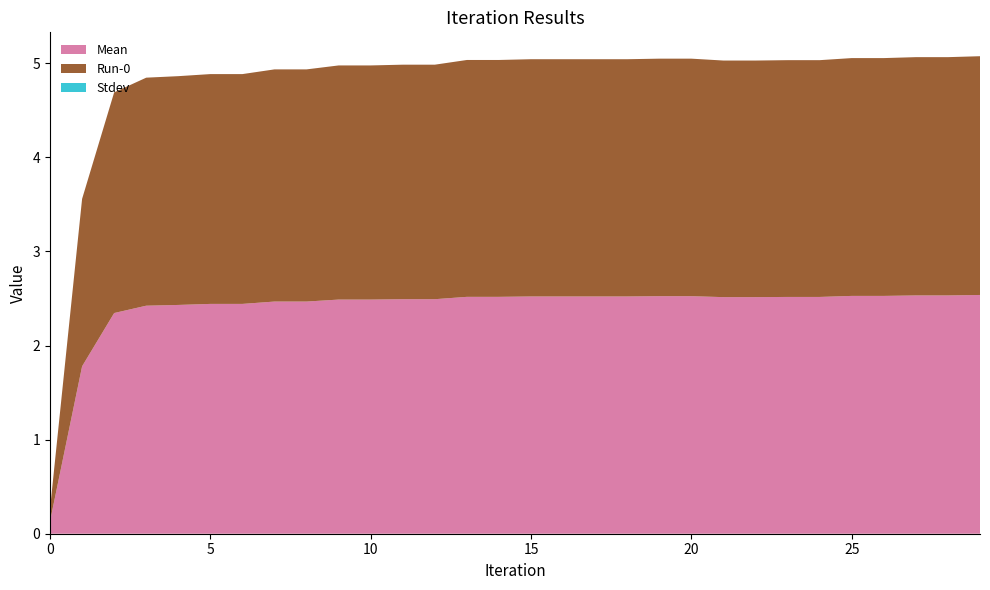

Reading left to right, what are all the values shown in this chart?

Mean: 0=0.1	1=1.8	2=2.3	3=2.4	4=2.4	5=2.4	6=2.4	7=2.5	8=2.5	9=2.5	10=2.5	11=2.5	12=2.5	13=2.5	14=2.5	15=2.5	16=2.5	17=2.5	18=2.5	19=2.5	20=2.5	21=2.5	22=2.5	23=2.5	24=2.5	25=2.5	26=2.5	27=2.5	28=2.5	29=2.5
Run-0: 0=0.1	1=1.8	2=2.3	3=2.4	4=2.4	5=2.4	6=2.4	7=2.5	8=2.5	9=2.5	10=2.5	11=2.5	12=2.5	13=2.5	14=2.5	15=2.5	16=2.5	17=2.5	18=2.5	19=2.5	20=2.5	21=2.5	22=2.5	23=2.5	24=2.5	25=2.5	26=2.5	27=2.5	28=2.5	29=2.5
Stdev: 0=0.0	1=0.0	2=0.0	3=0.0	4=0.0	5=0.0	6=0.0	7=0.0	8=0.0	9=0.0	10=0.0	11=0.0	12=0.0	13=0.0	14=0.0	15=0.0	16=0.0	17=0.0	18=0.0	19=0.0	20=0.0	21=0.0	22=0.0	23=0.0	24=0.0	25=0.0	26=0.0	27=0.0	28=0.0	29=0.0